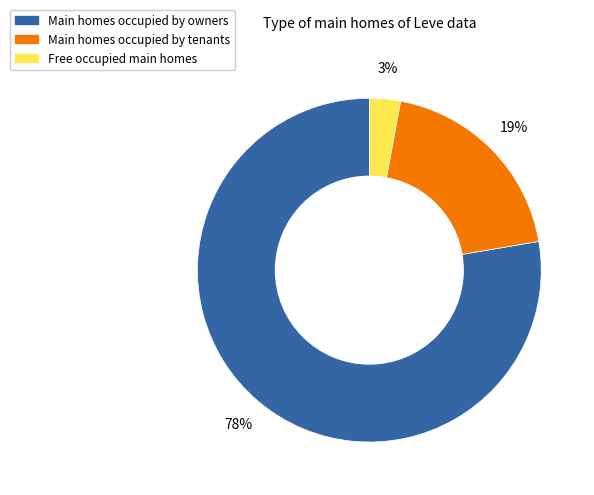

Count the number of slices in the pie.

3